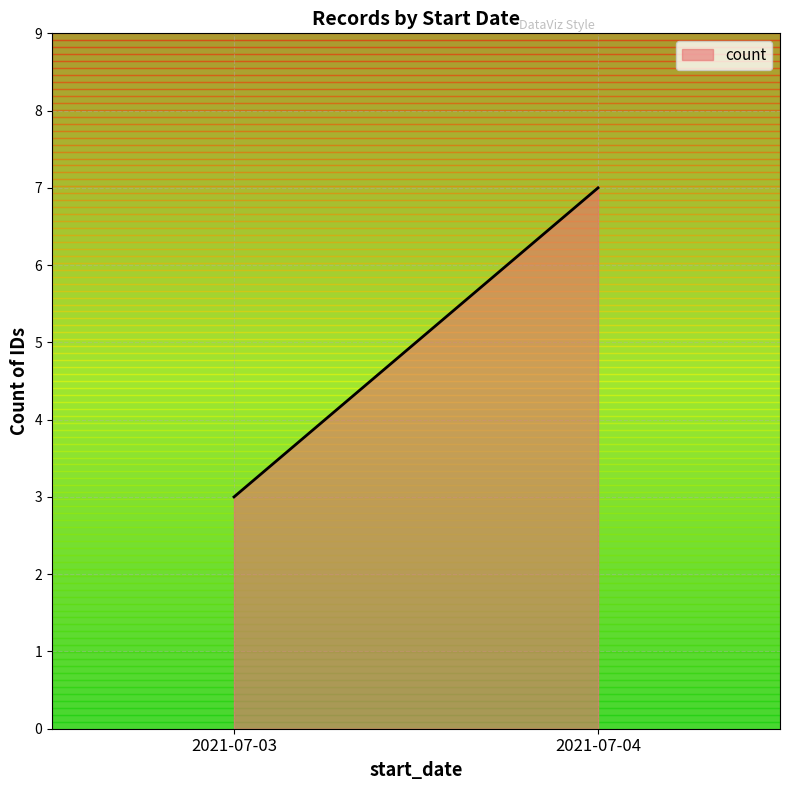

How many data points does each series have?

2